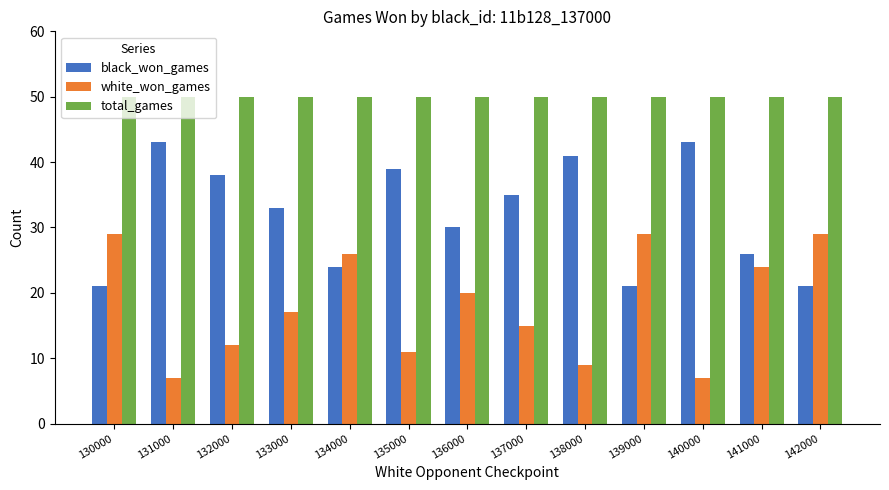

What is the difference between the black_won_games values at 134000 and 132000?

14